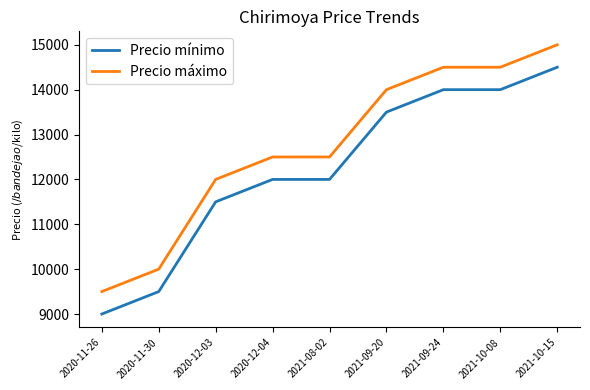

What is the minimum value for Precio mínimo?

9000